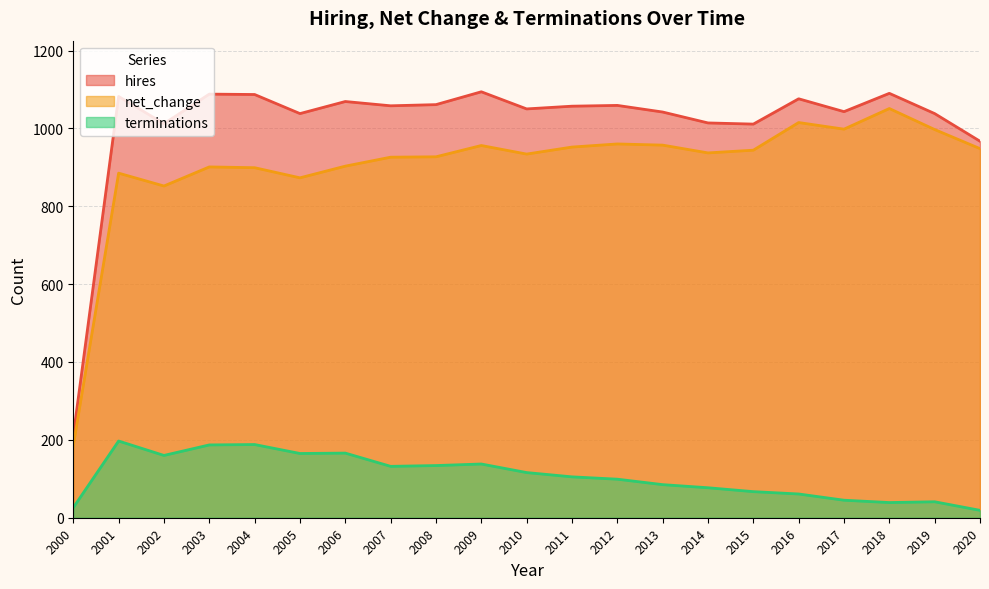

How many values in the hires series exceed 1057?

10